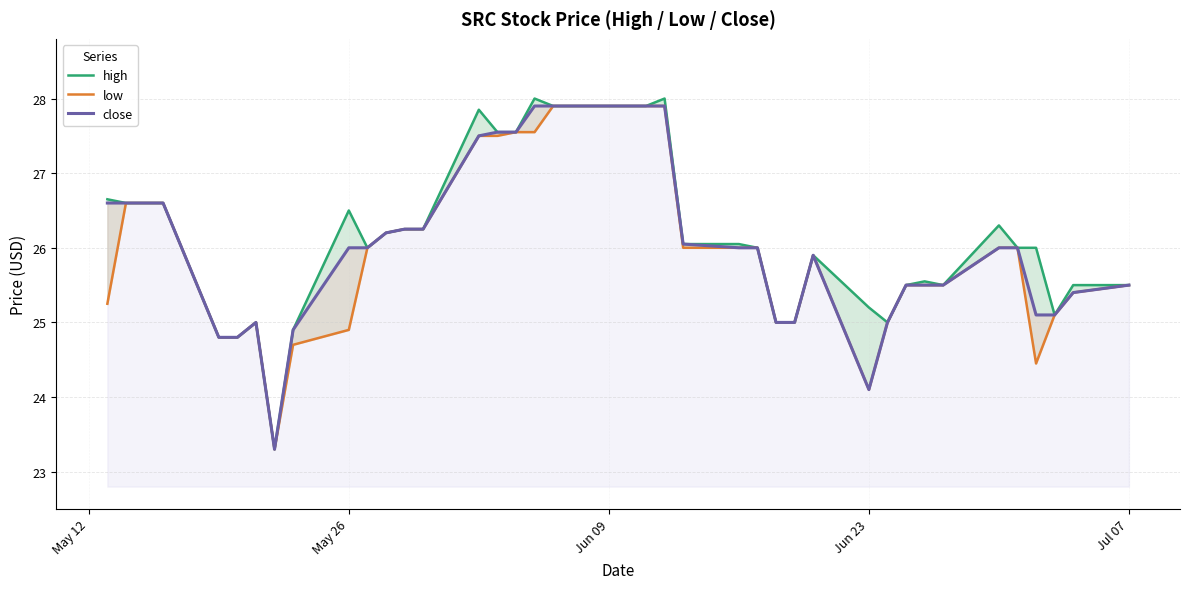

How many values in the high series exceed 26?

20